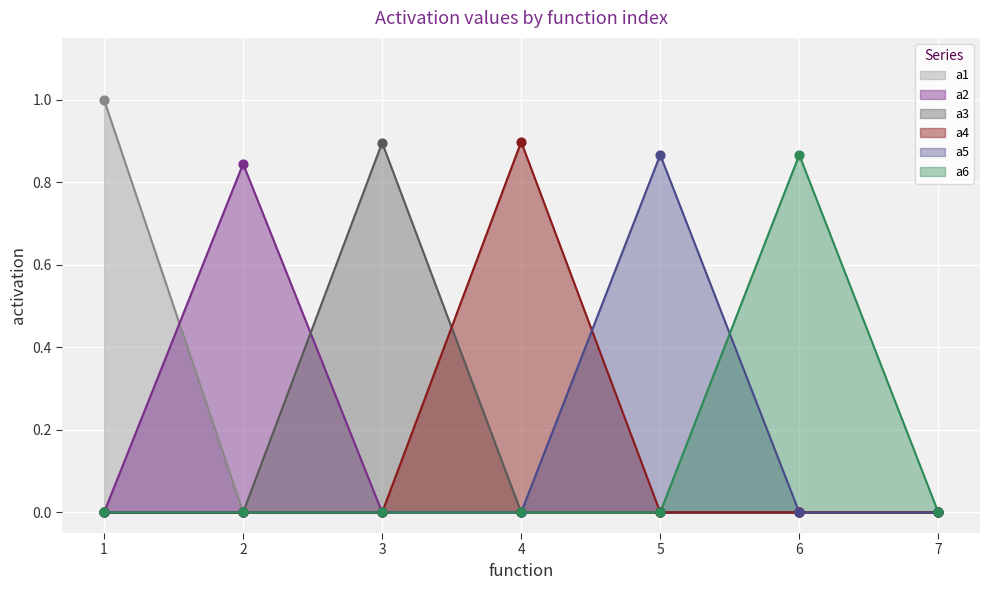

Which series has the largest total across all categories?

a1